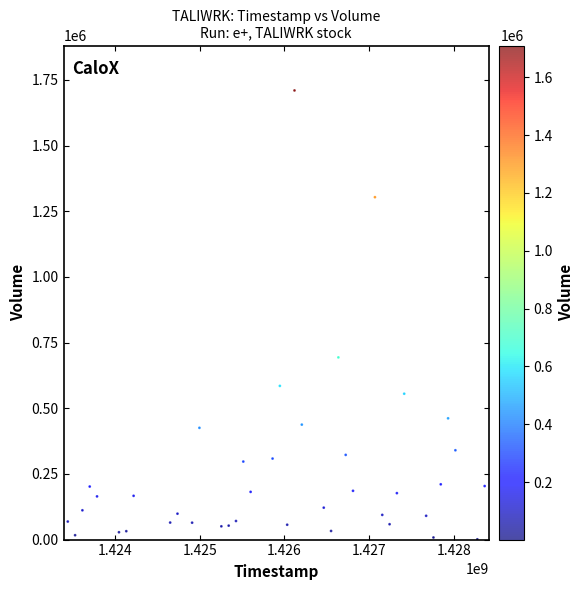

What Y value in the scatter plot is closest to 855300?

693500